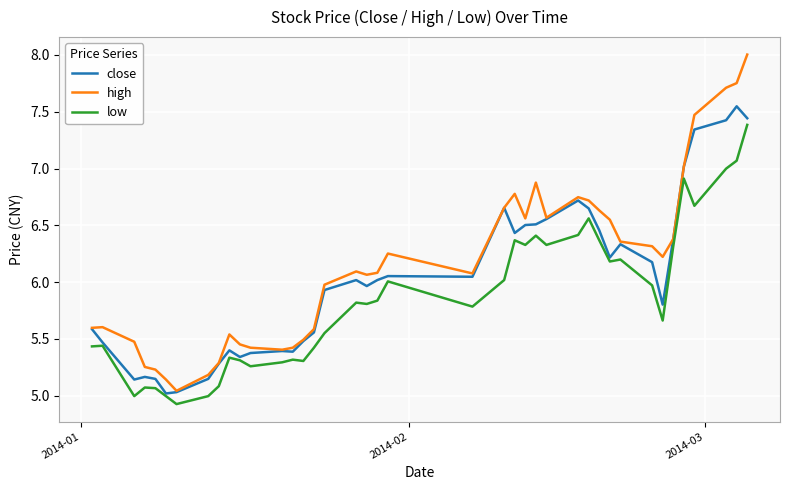

List the series in order of their overall mean, lowest first.

low, close, high